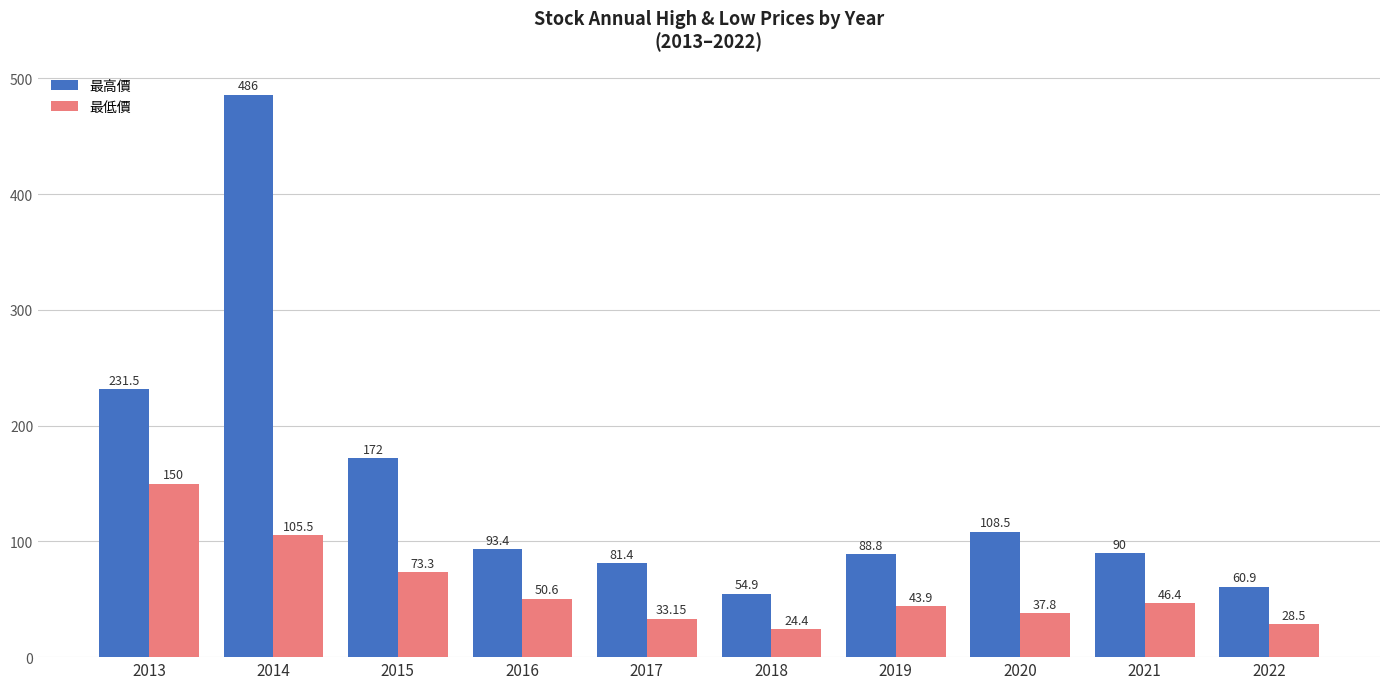

Is the value of 最高價 at 2016 greater than the value of 最低價 at 2018?

Yes